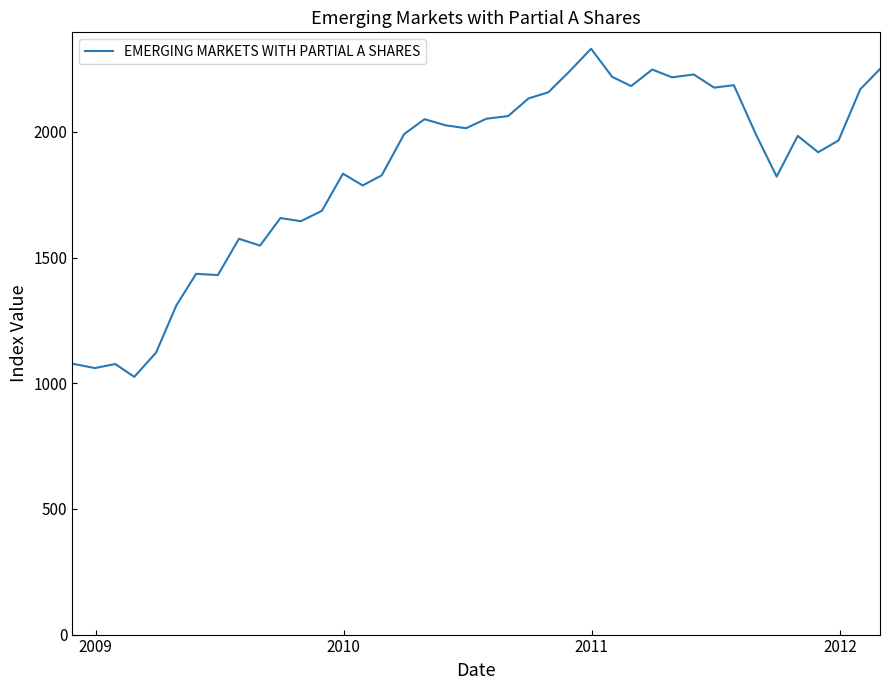

What is the difference between the maximum and minimum values?

1305.3